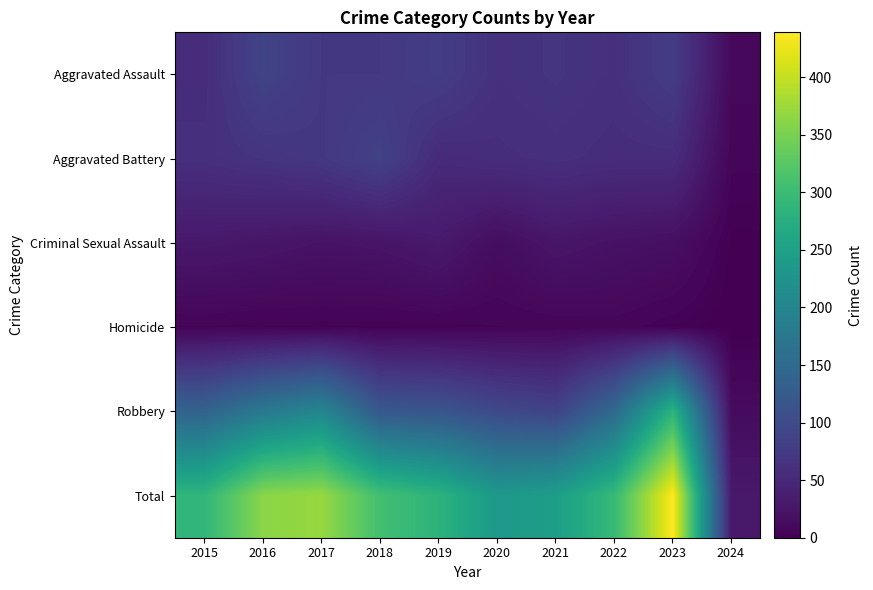

Which series has the widest spread of values?

Total